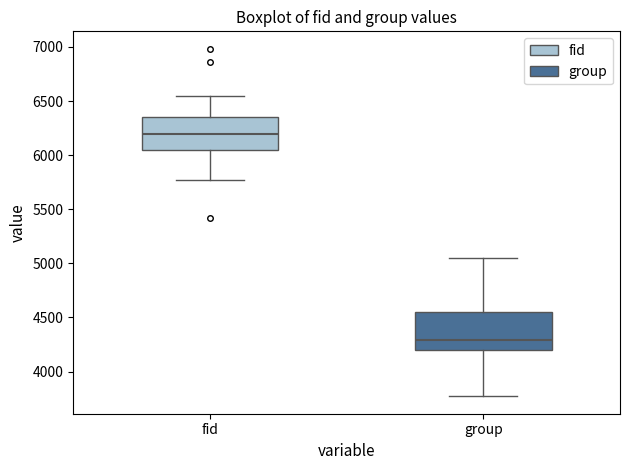

Reading left to right, read every box against the y-axis: the position of its median line, the range the box covers, and the ends of its whiskers. The values are not printed on the chart, so give them approximately, as read against the axis.

fid: median 6200, box 6050 to 6350, whiskers 5750 to 6550
group: median 4300, box 4200 to 4550, whiskers 3750 to 5050